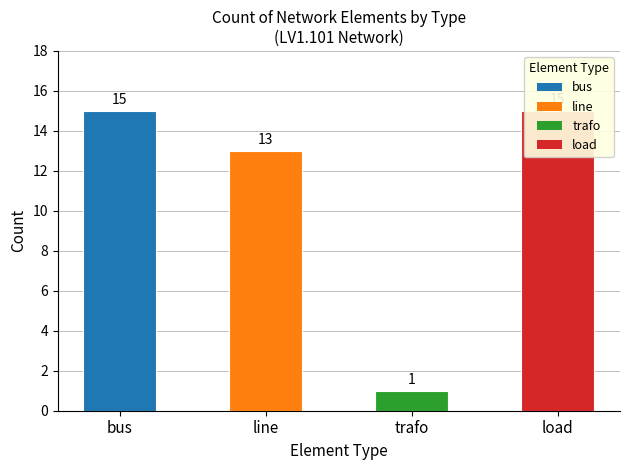

The chart shows a value of 15 at bus. True or false?

True